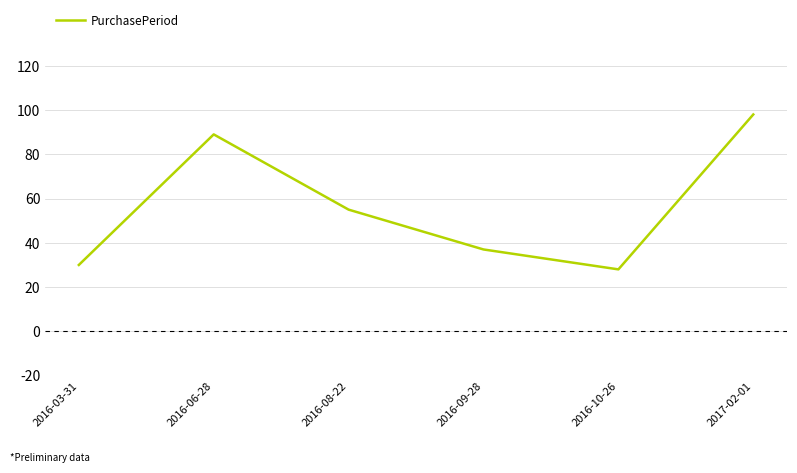

Reading left to right, extract all data points from this chart.

30	89	55	37	28	98